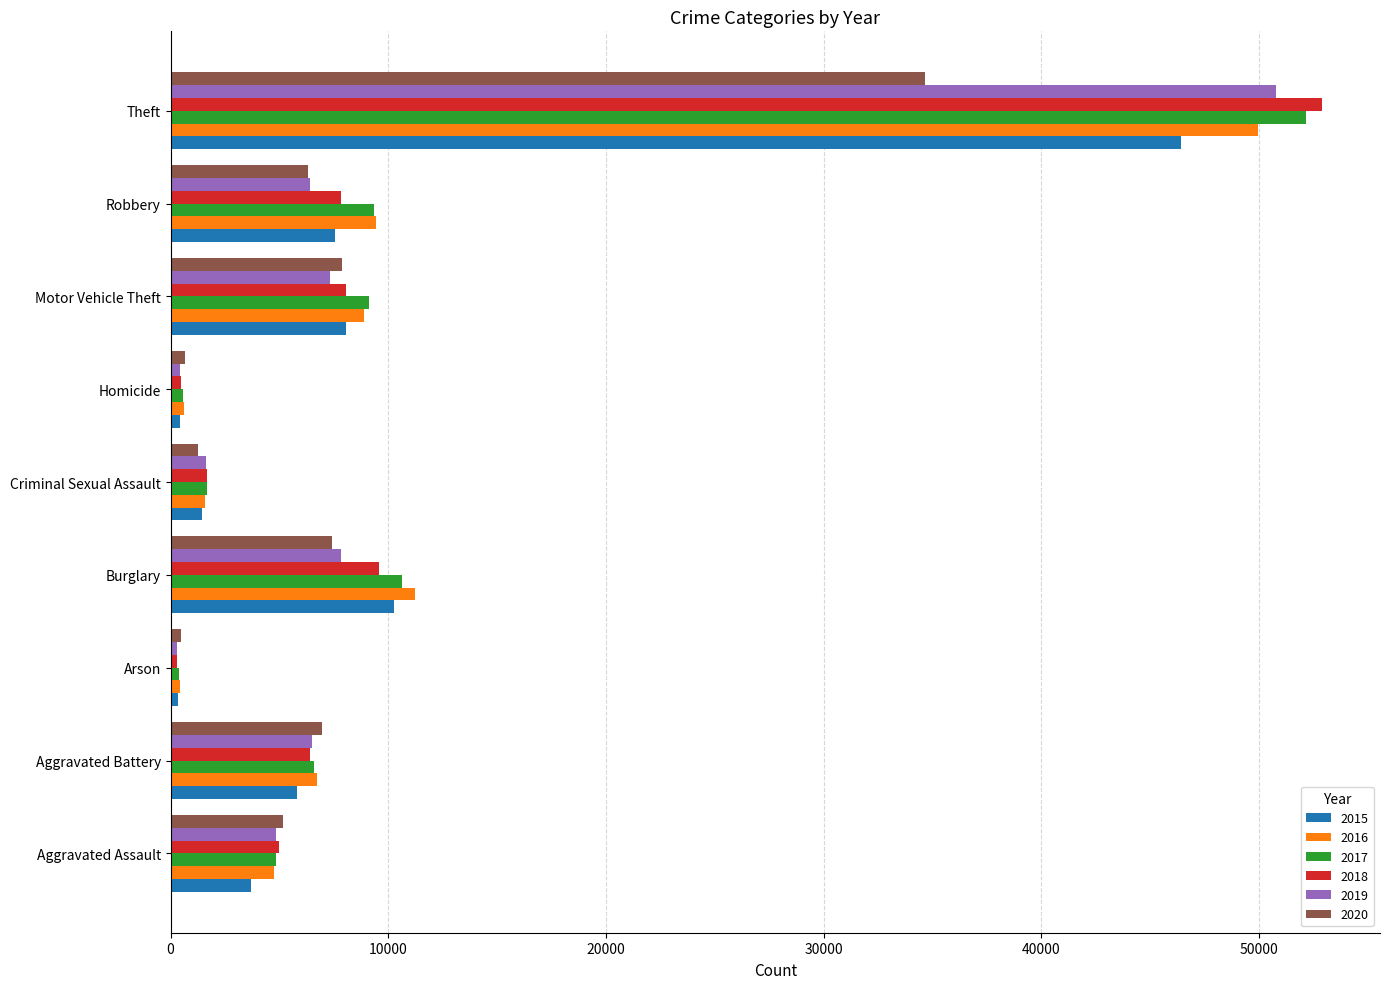

True or false: 2017 has a value of 28297 at Theft.

False